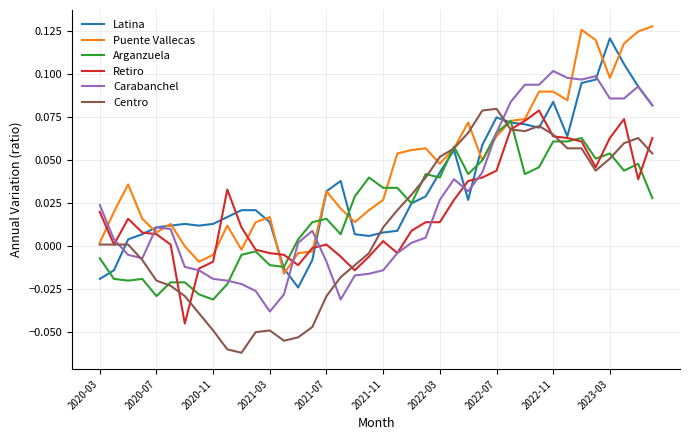

Which series has the largest total across all categories?

Puente Vallecas